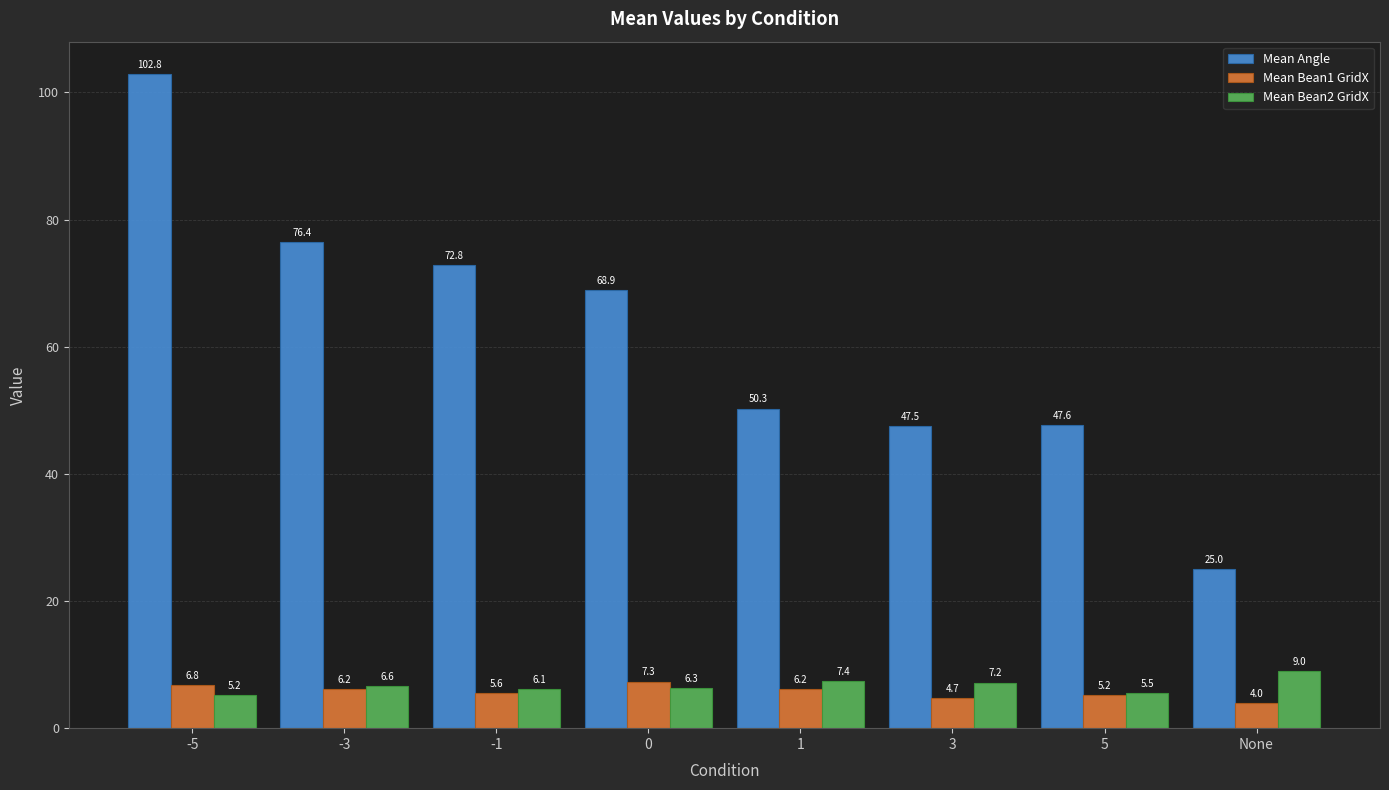

What position from the left is -3?

2